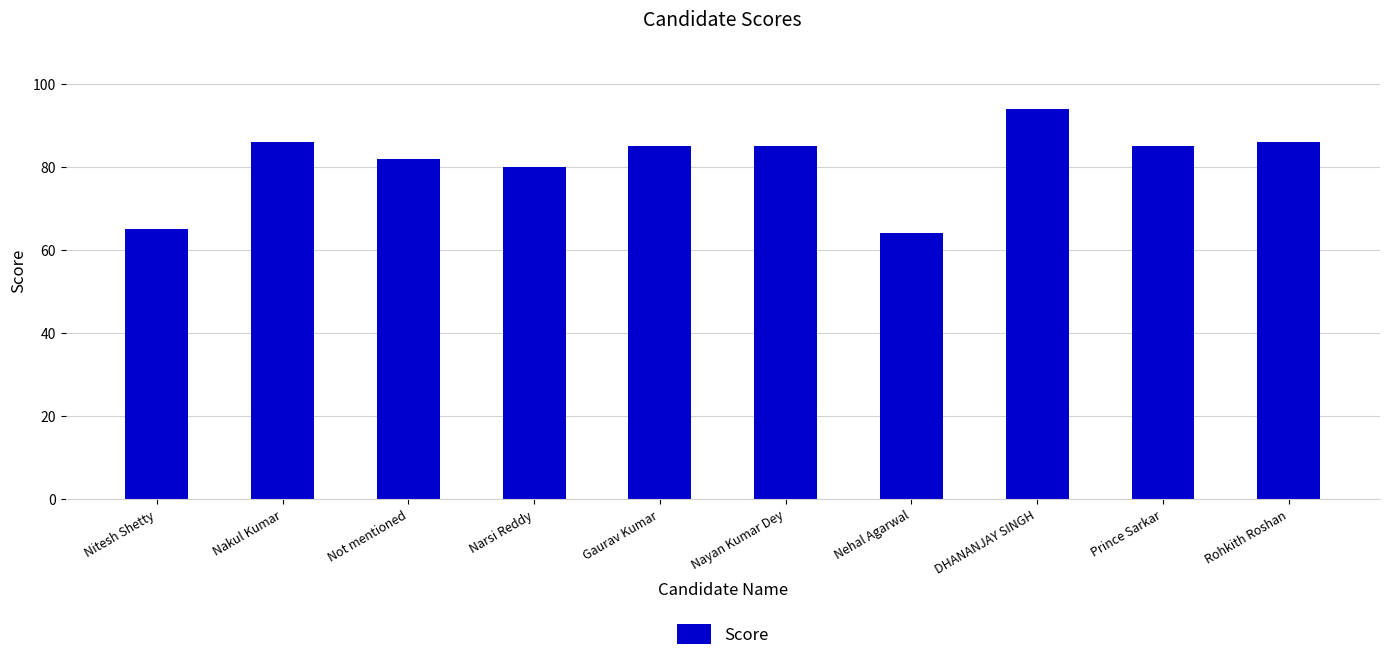

Which has a higher value, Prince Sarkar or Nehal Agarwal?

Prince Sarkar